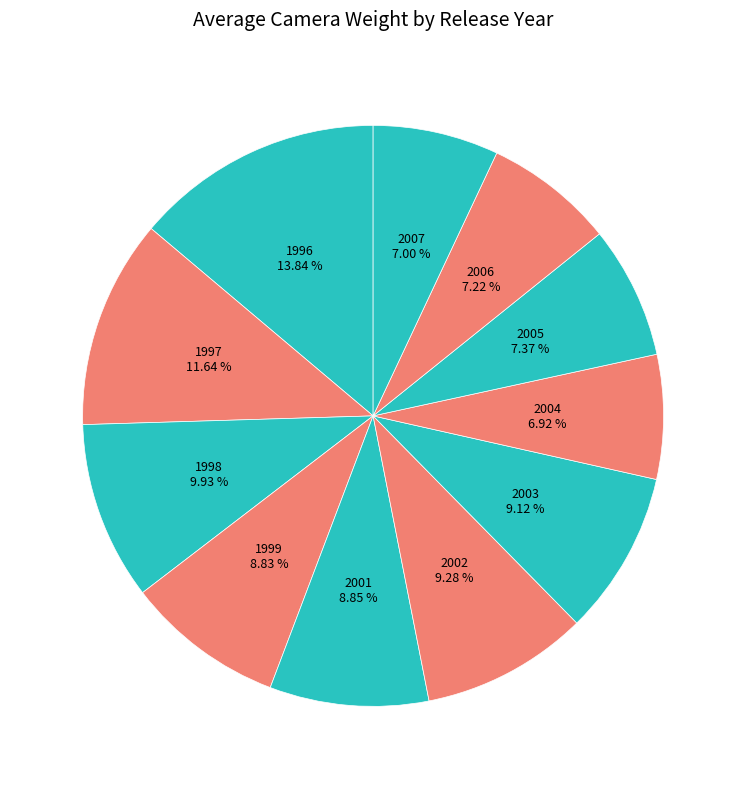

How many slices are in this pie chart?

11